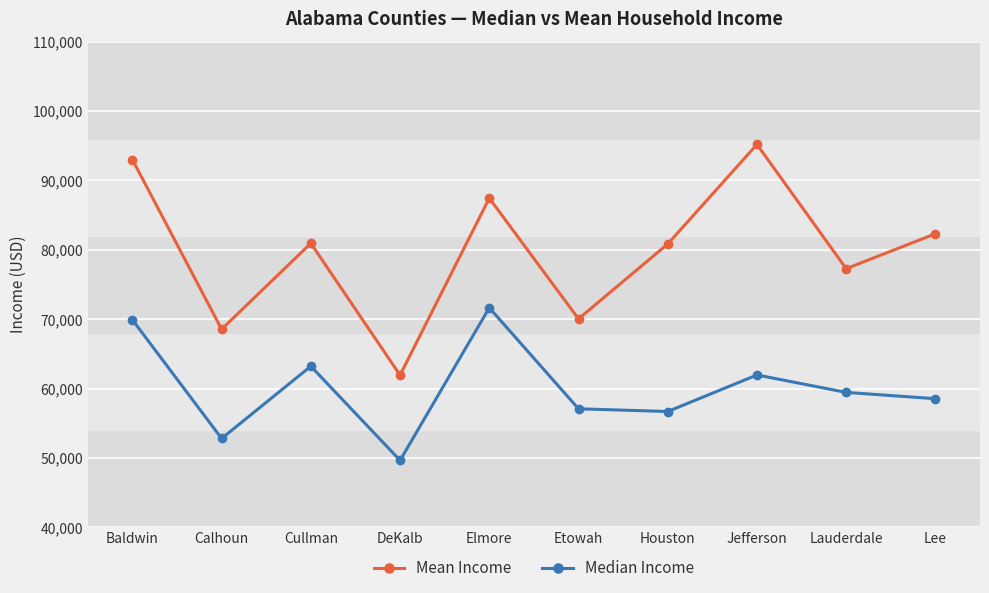

List the series in order of their overall mean, lowest first.

Median Income, Mean Income